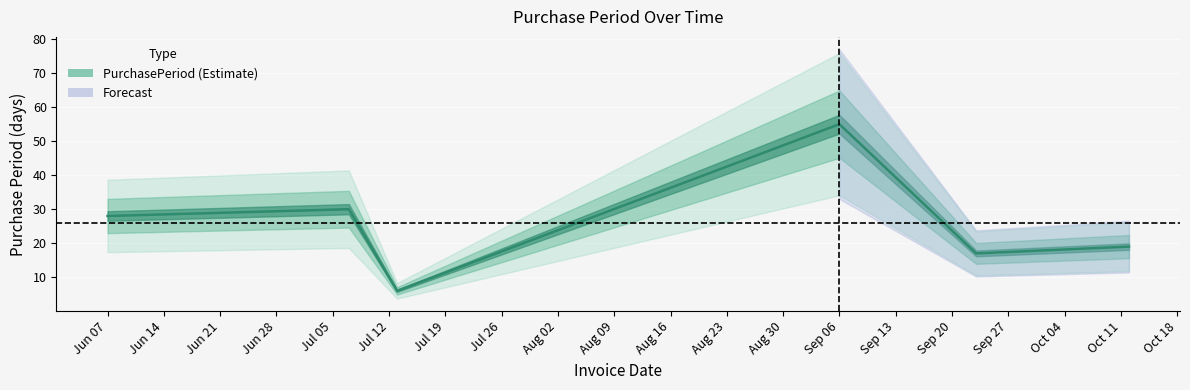

Rank the categories by value from lowest to highest.

2016-07-13, 2016-09-23, 2016-10-12, 2016-06-07, 2016-07-07, 2016-09-06